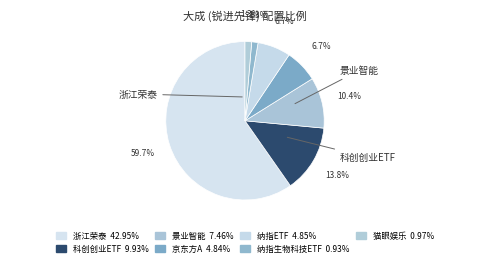

Rank the categories by value from highest to lowest.

浙江荣泰, 科创创业ETF, 景业智能, 纳指ETF, 京东方A, 猫眼娱乐, 纳指生物科技ETF